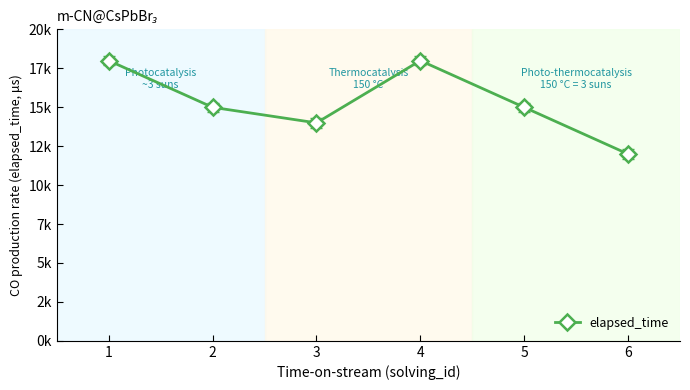

What is the value of the 5th point from the left?

15000